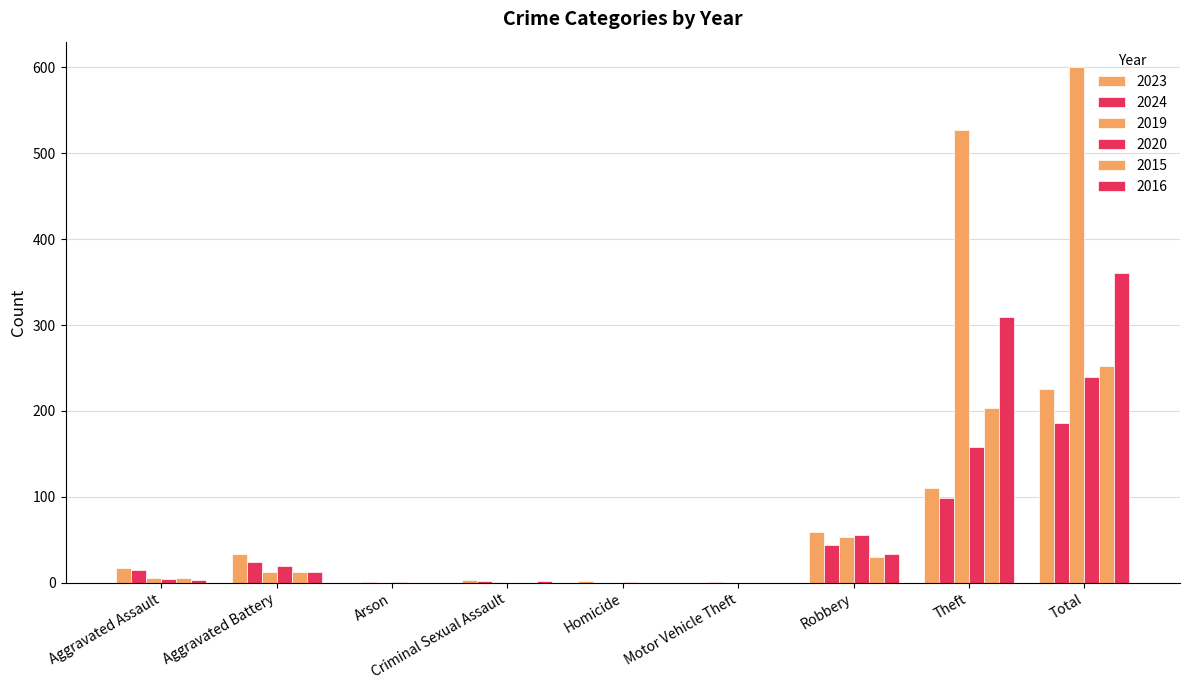

At which label does 2019 reach its peak?

Total